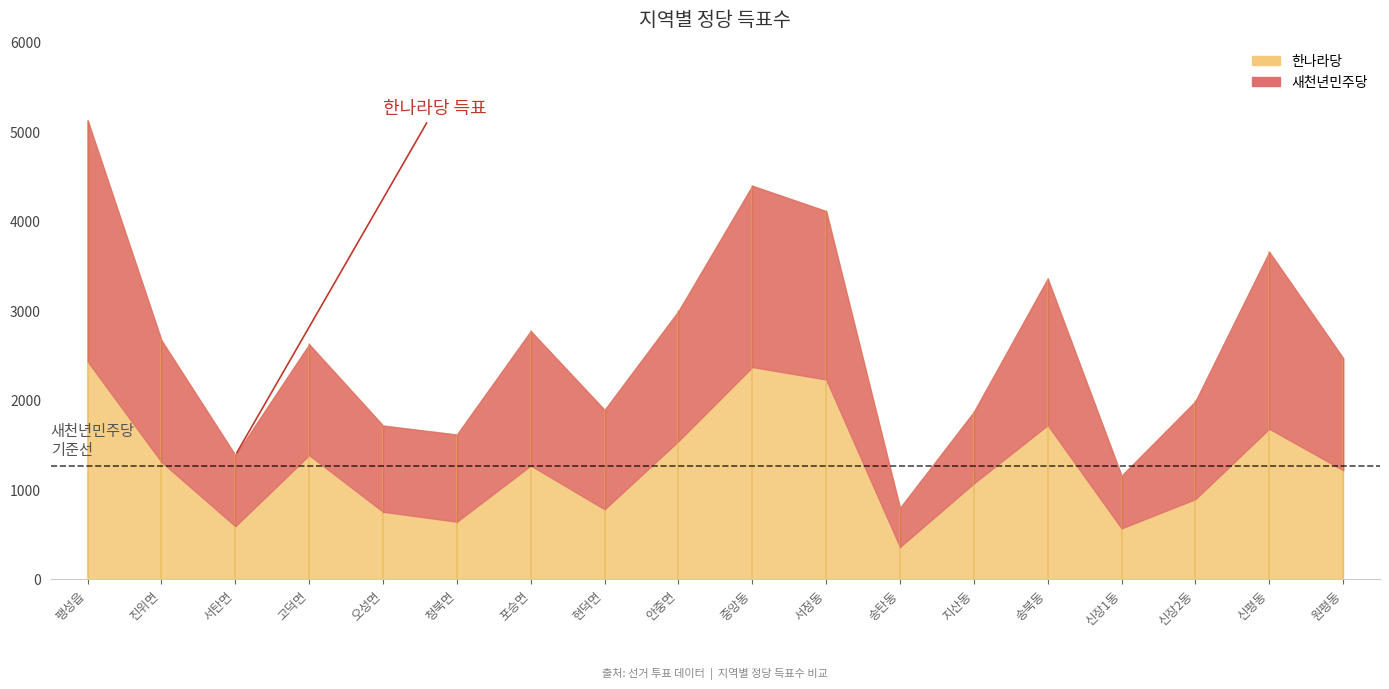

What are all the series names shown in the legend?

한나라당, 새천년민주당